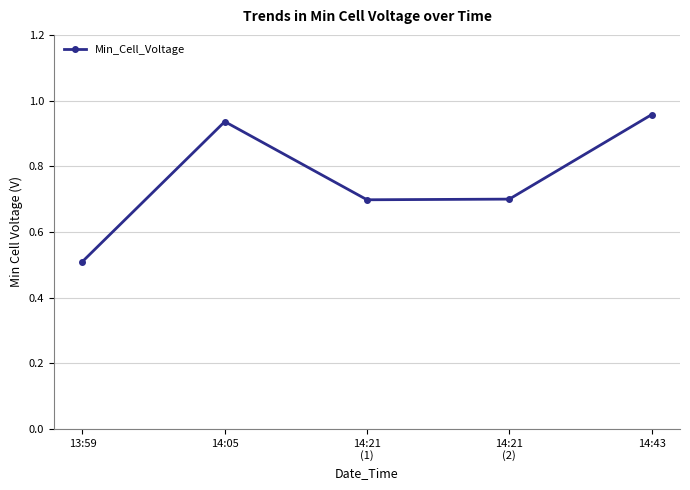

Is it true that the value at 13:59 is 0.5?

True